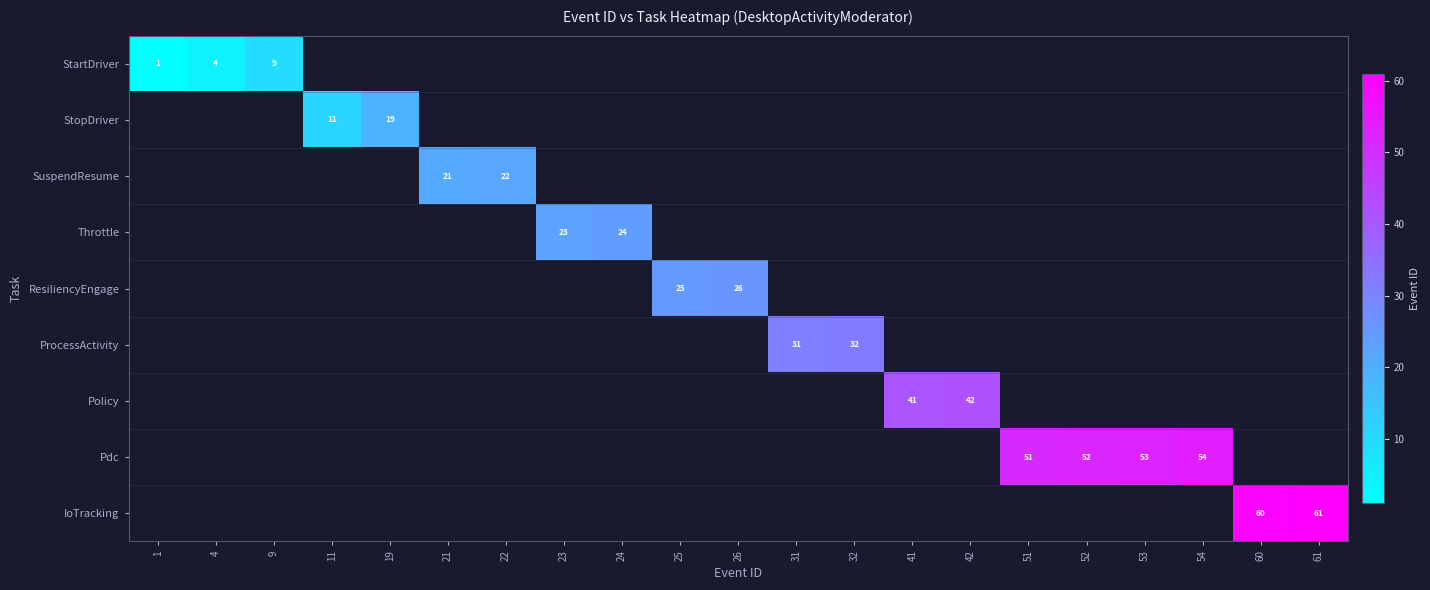

What is the spread (max minus min) of values at 22?

22